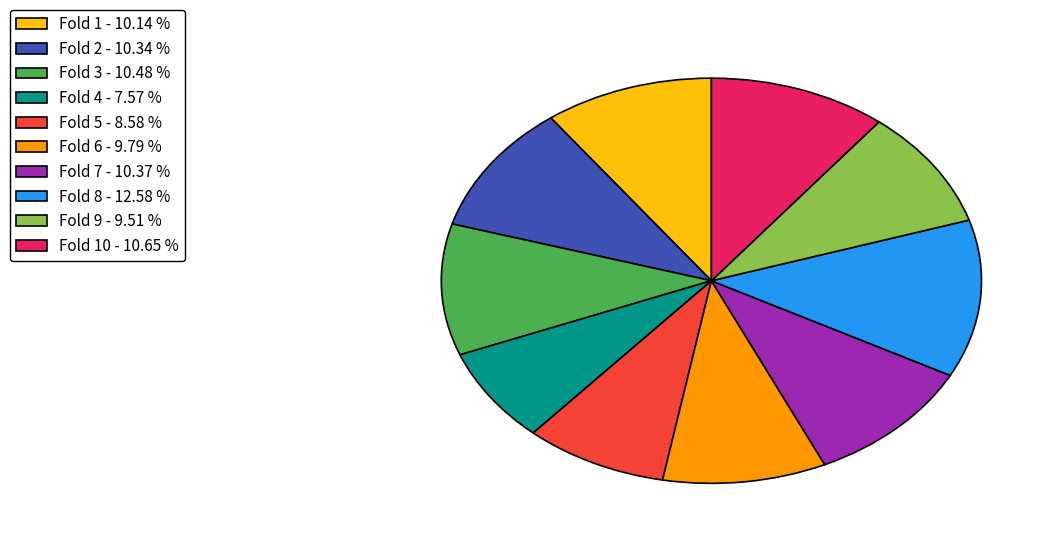

Is there a majority slice in this chart?

No